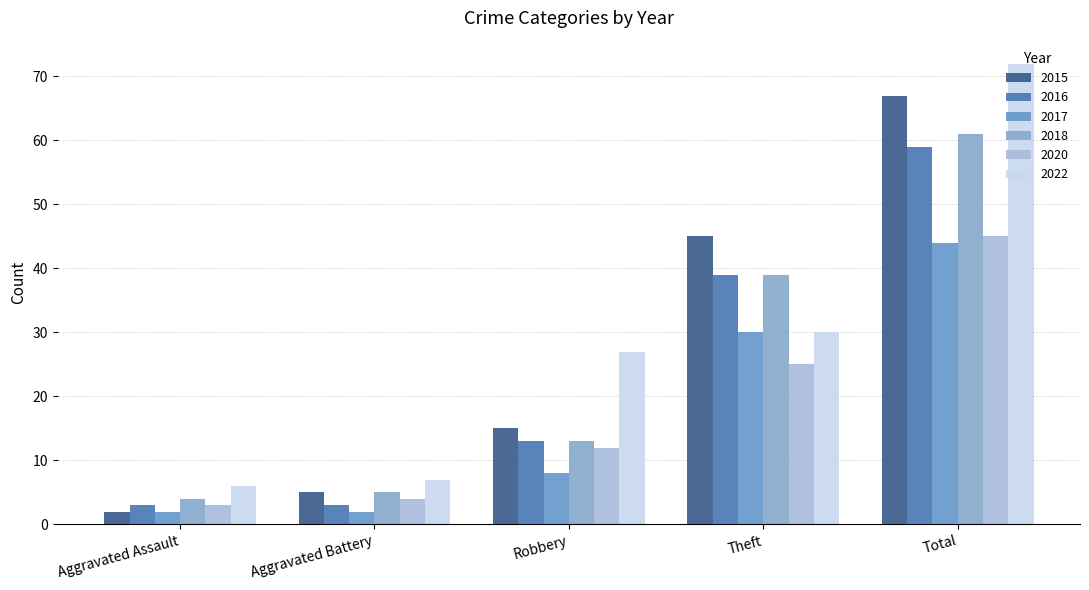

What are all the series names shown in the legend?

2015, 2016, 2017, 2018, 2020, 2022